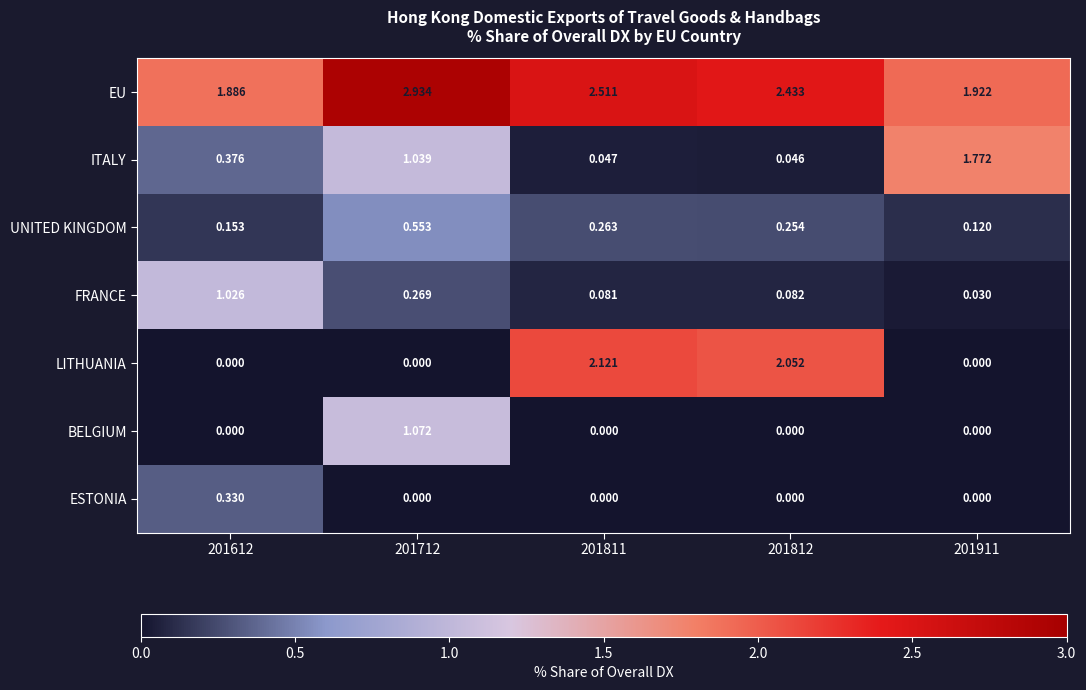

Which series has the largest total across all categories?

EU